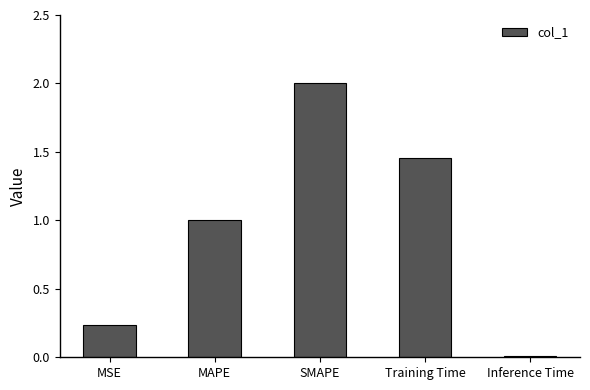

What is the change in value from MSE to MAPE?

+0.8